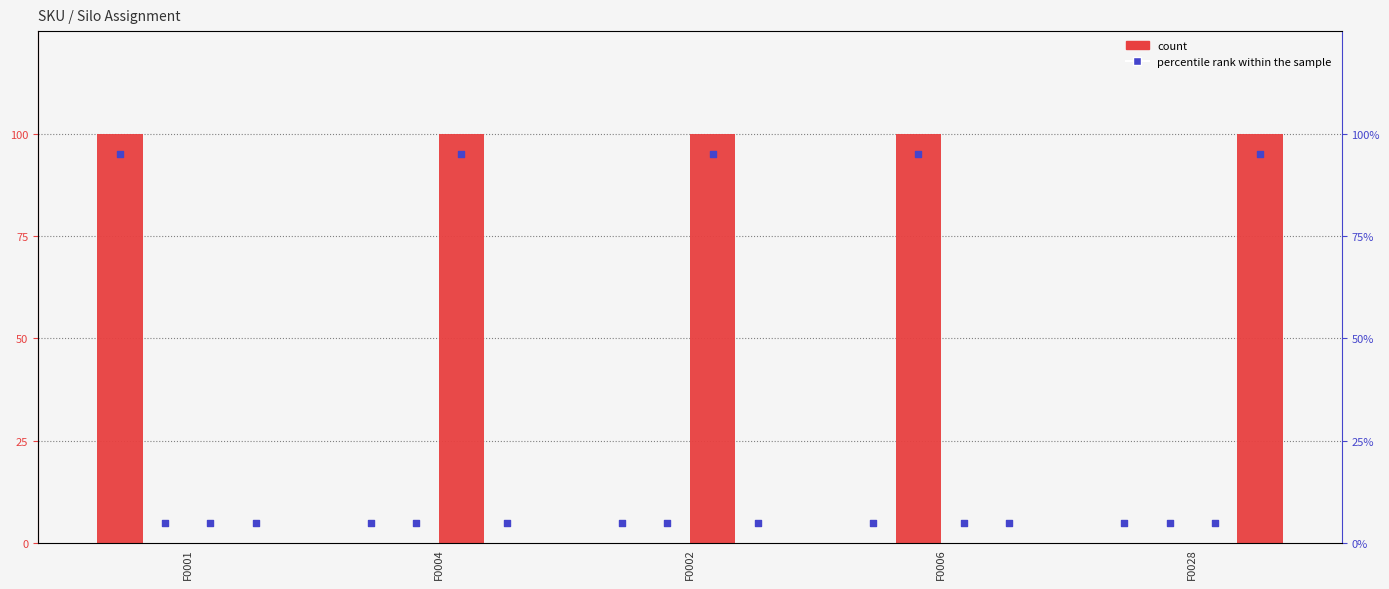

What is the total value across all series at F0002?

1